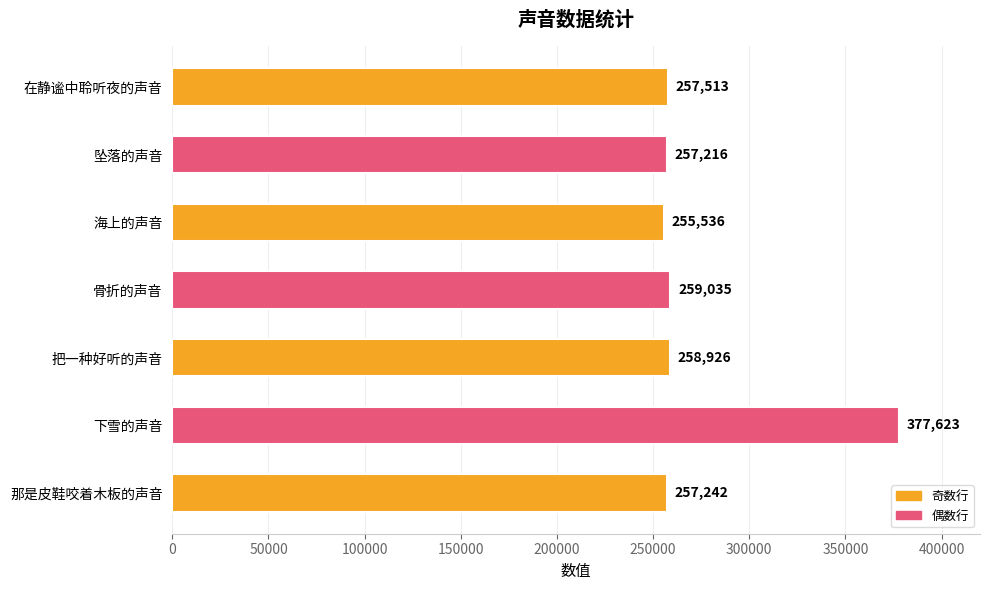

The value at 在静谧中聆听夜的声音 is 257513. True or false?

True